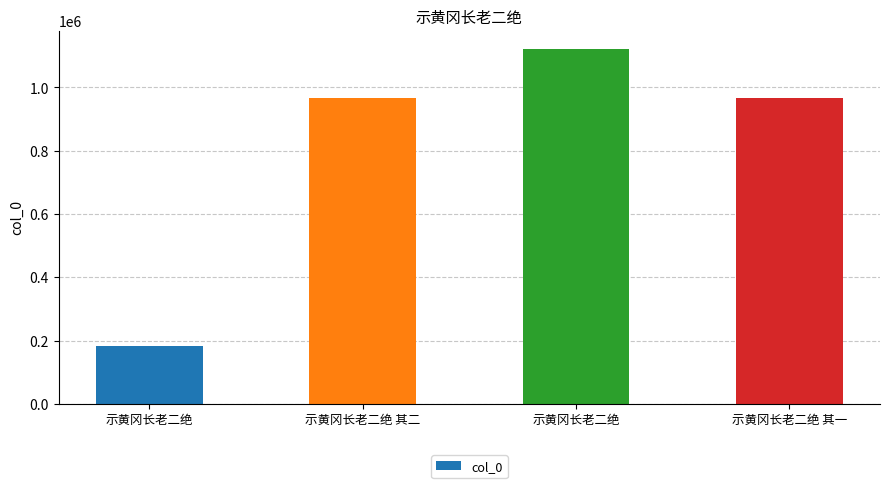

What is the label of the 2nd bar from the right?

示黄冈长老二绝